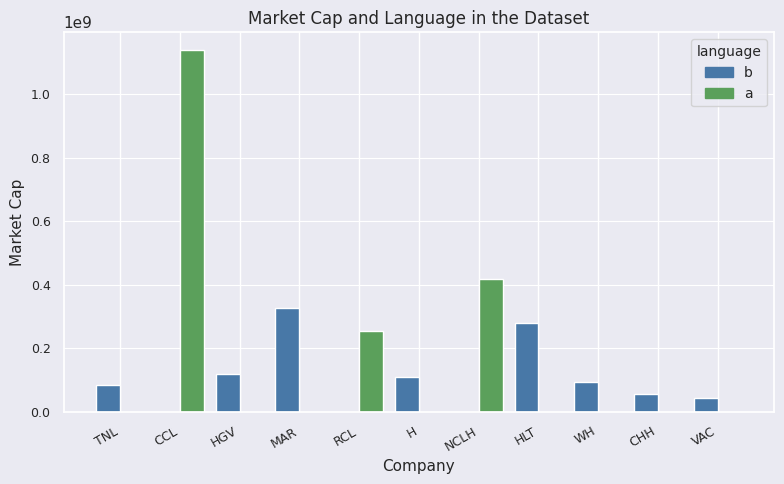

What are all the series names shown in the legend?

b, a